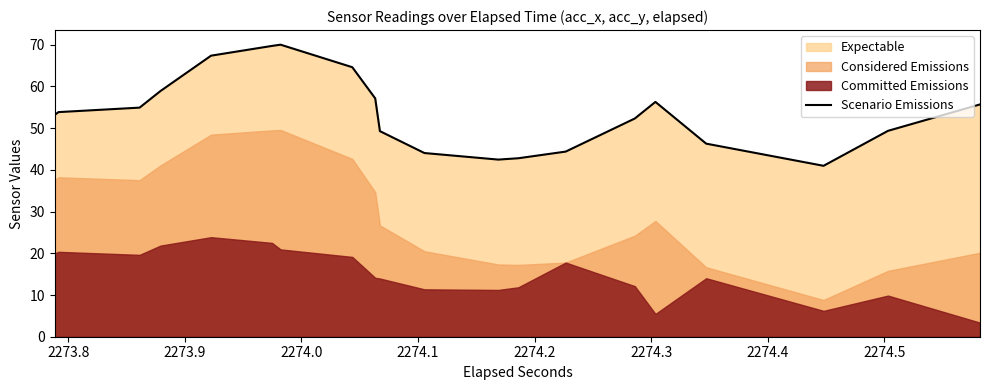

The value at 14 is 83.0. True or false?

False